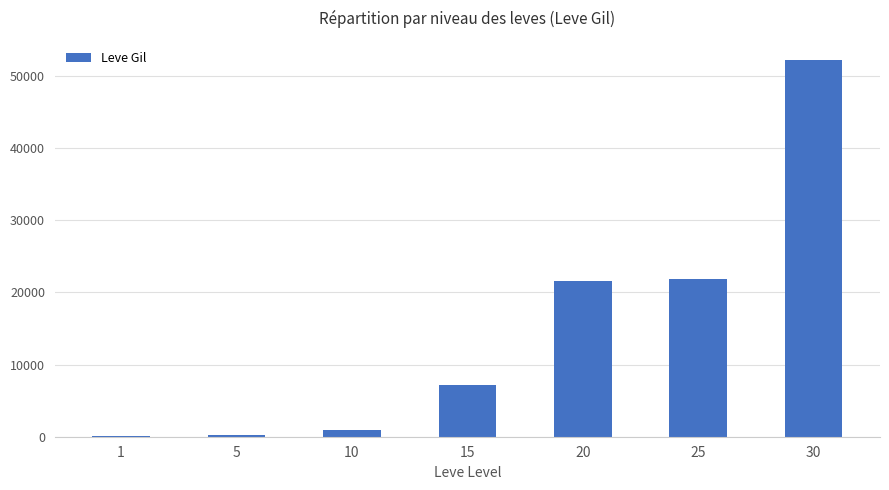

Approximately how many times larger is the value at 15 compared to 25?

0.3